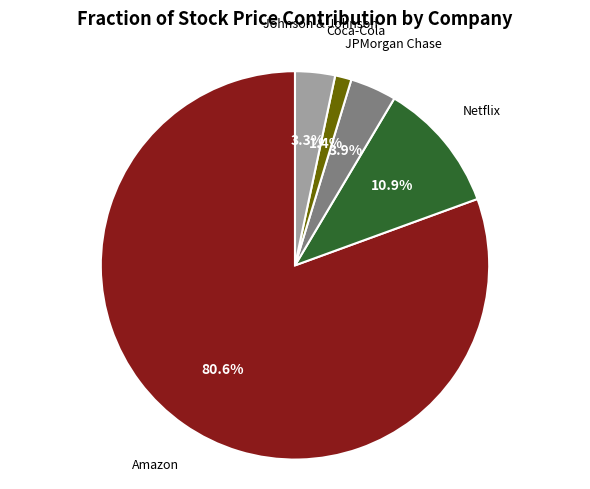

Does any single category account for the majority?

Yes